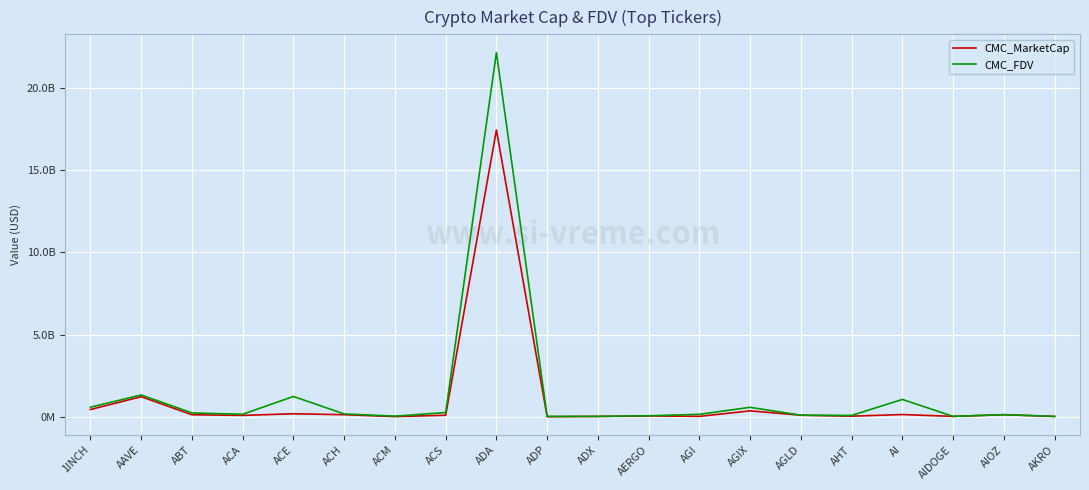

Does the chart display data point markers on the line(s)?

No